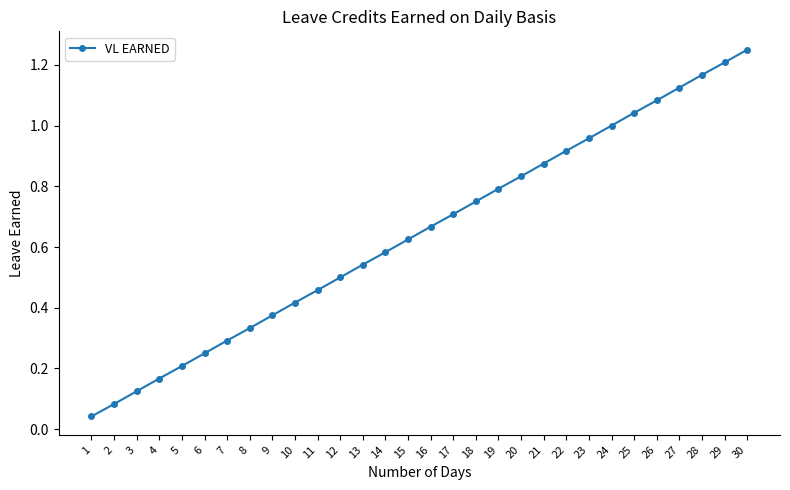

How many series are shown in this chart?

1